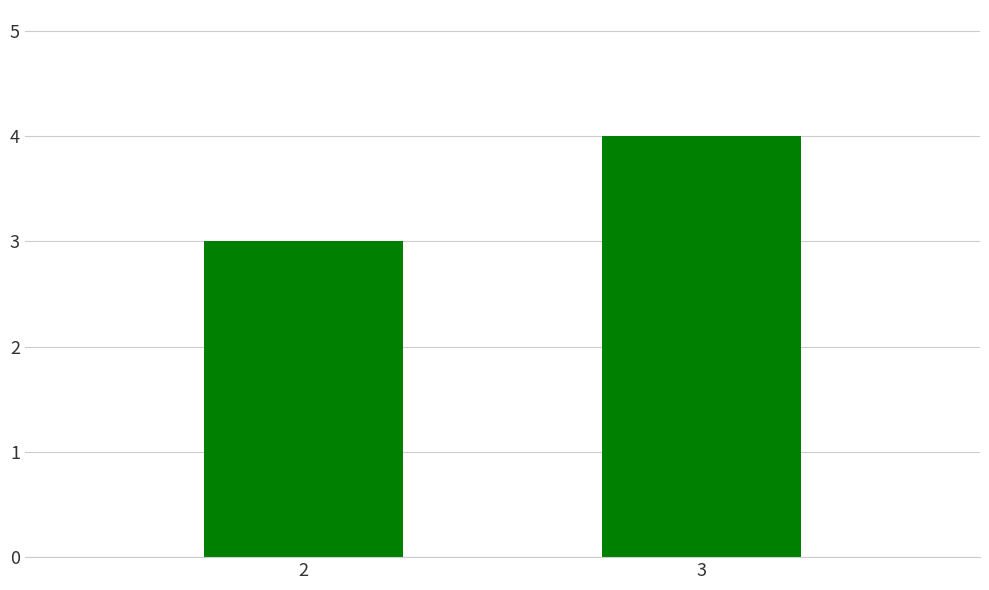

What is the difference between the maximum and minimum values?

1